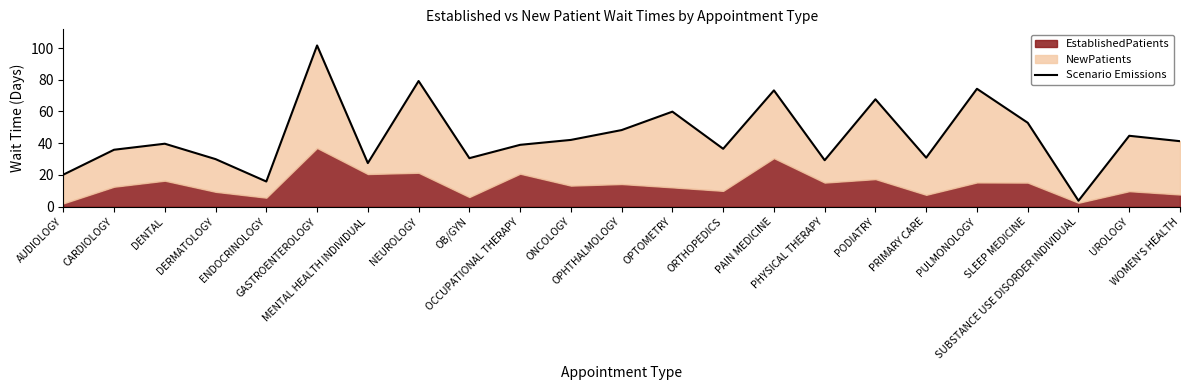

How many lines are shown in the chart?

1